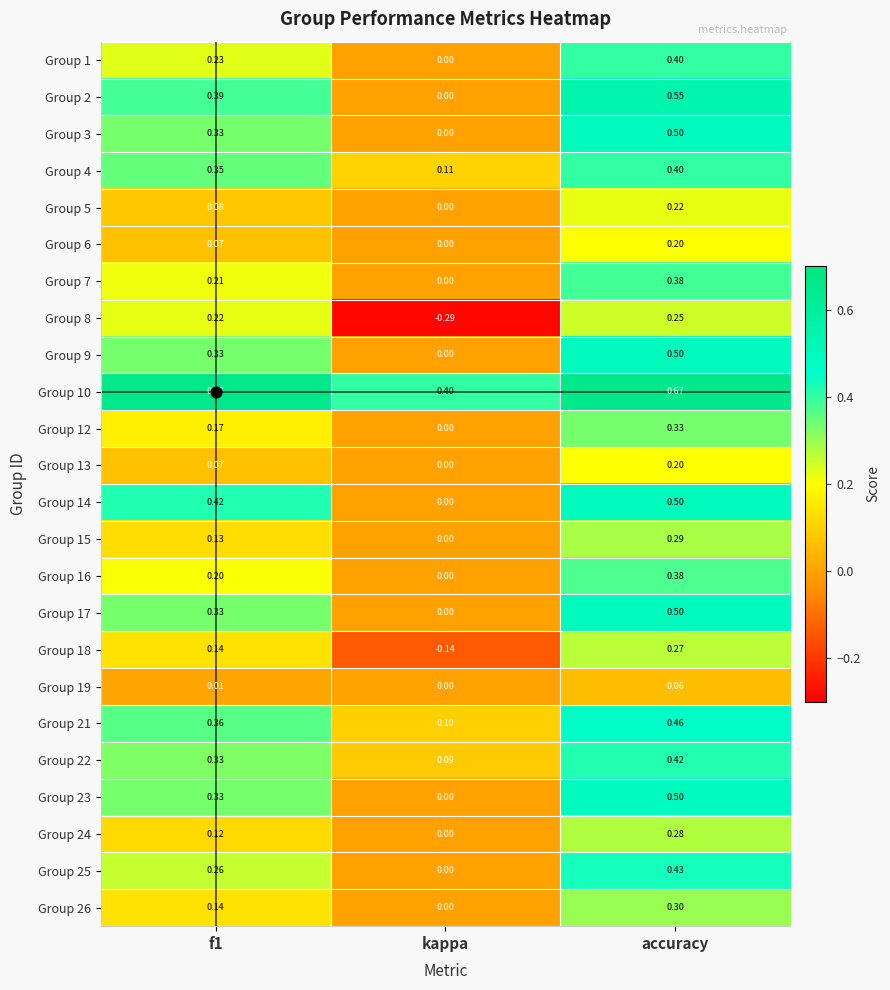

At which category is the sum across all series the highest?

accuracy